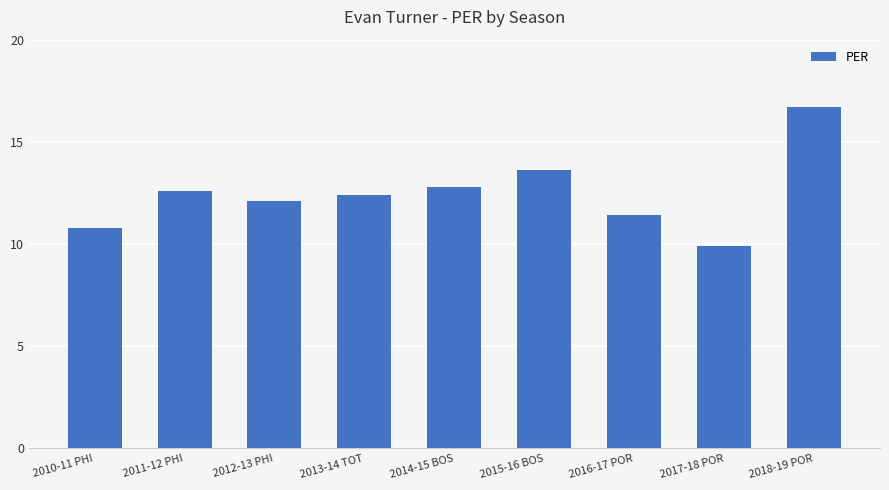

Reading left to right, list all the values displayed in this chart.

10.8	12.6	12.1	12.4	12.8	13.6	11.4	9.9	16.7